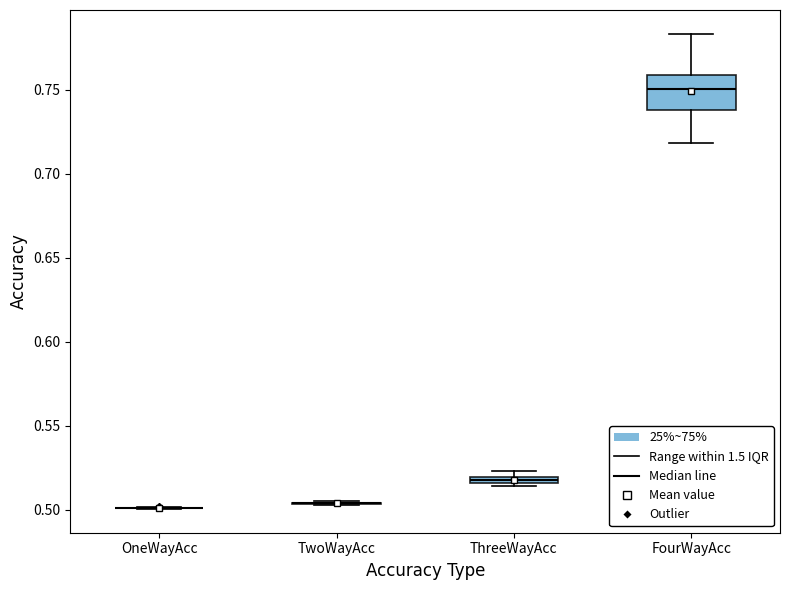

Comparing the boxes themselves (not the whiskers), which one is the tallest?

FourWayAcc